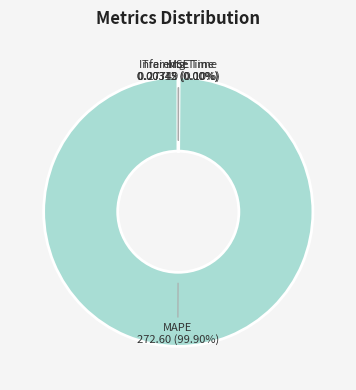

Which slice is the largest?

MAPE